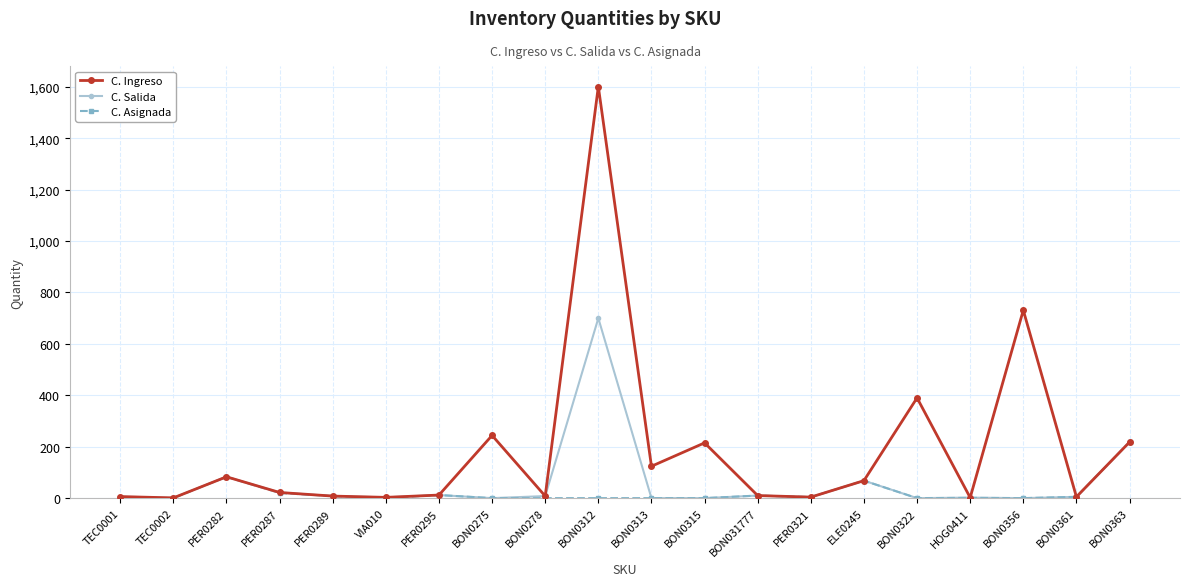

Which series has the largest range (max minus min)?

C. Ingreso